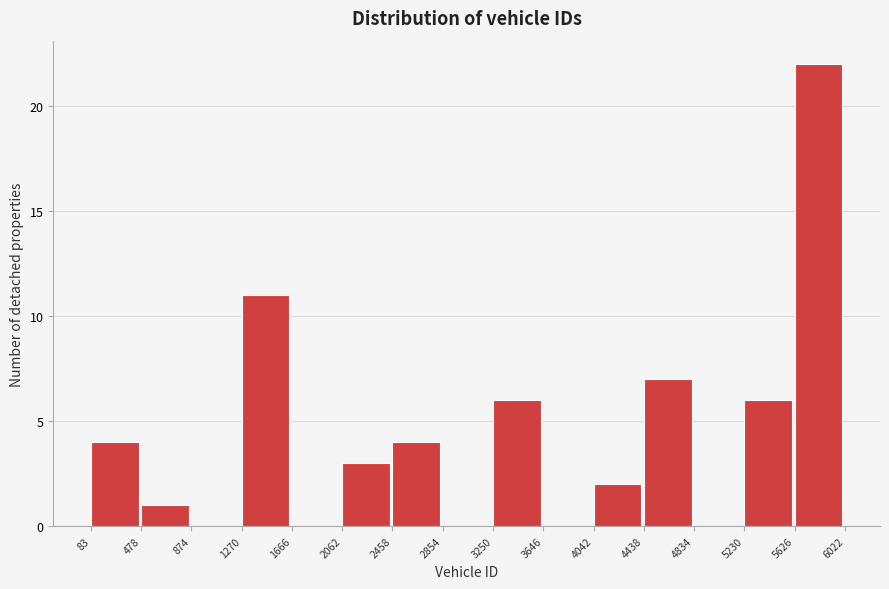

Over which range of the x-axis is the bar tallest?

5626 to 6022